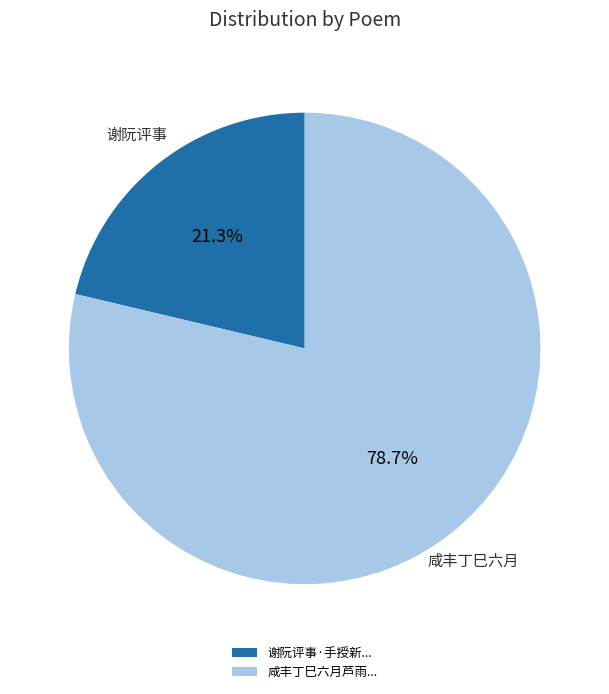

Does 谢阮评事·手授新... account for over 50% of the chart?

No